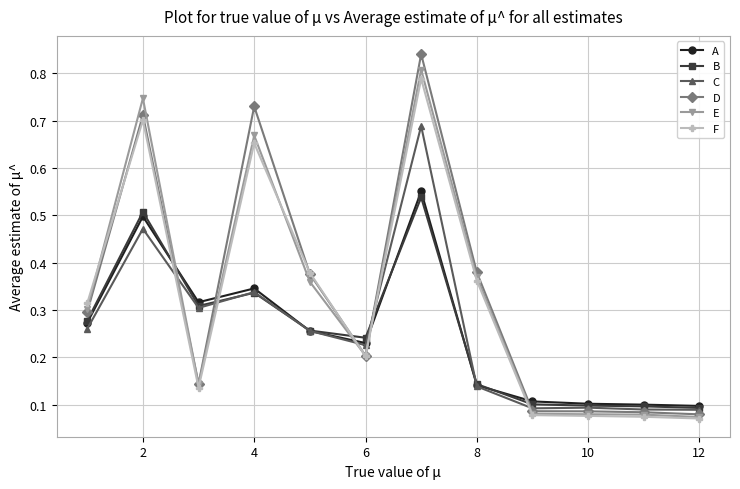

Count the D values in the range 0 to 1.

12